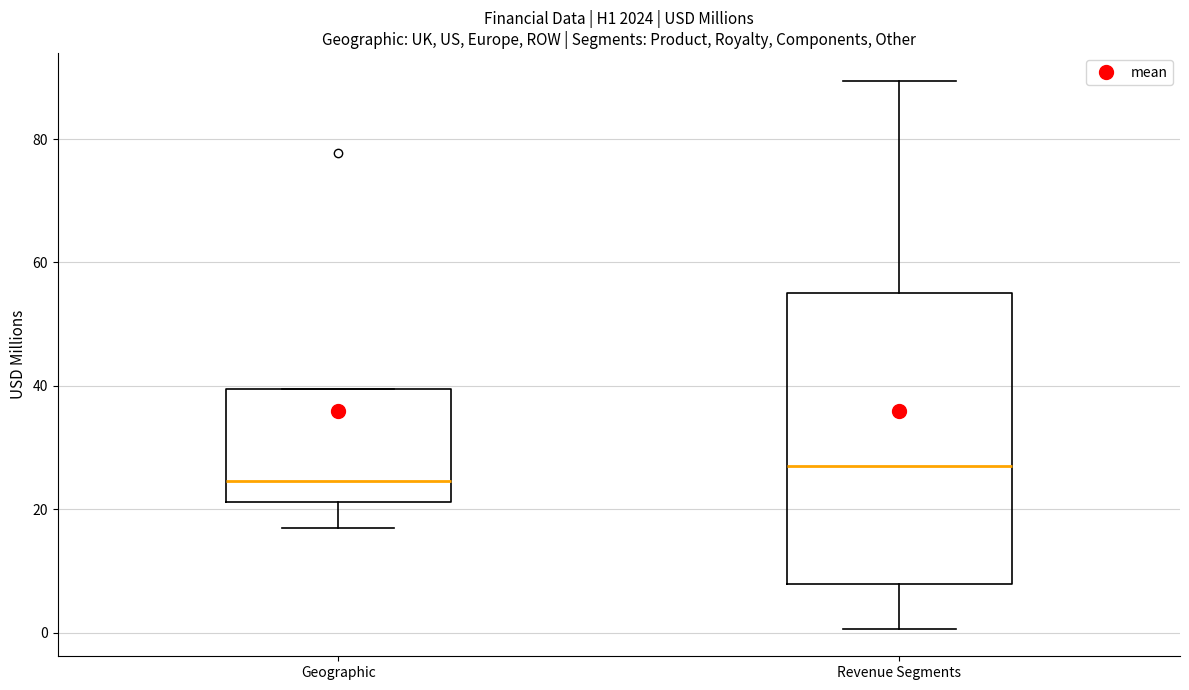

Which box's median line is the lowest?

Geographic